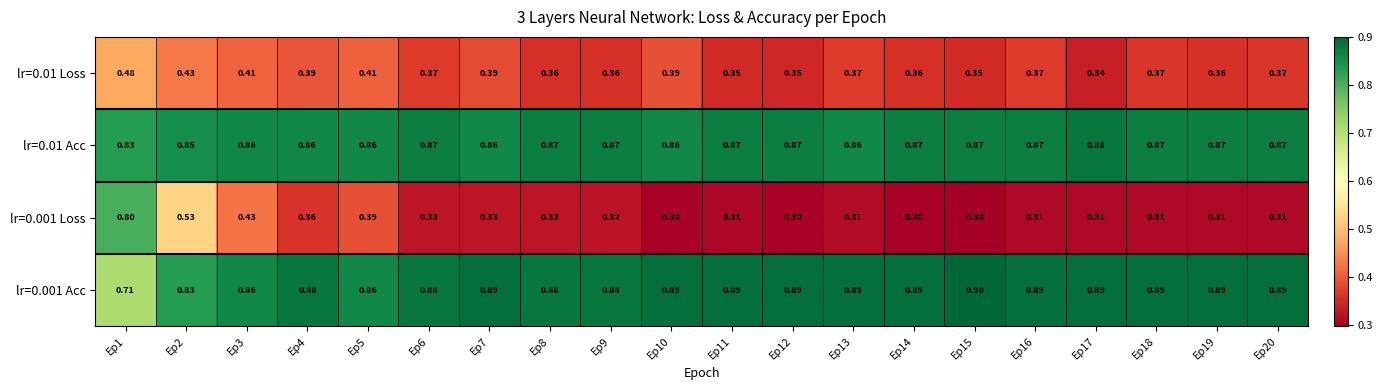

At which category is the sum across all series the highest?

Ep1